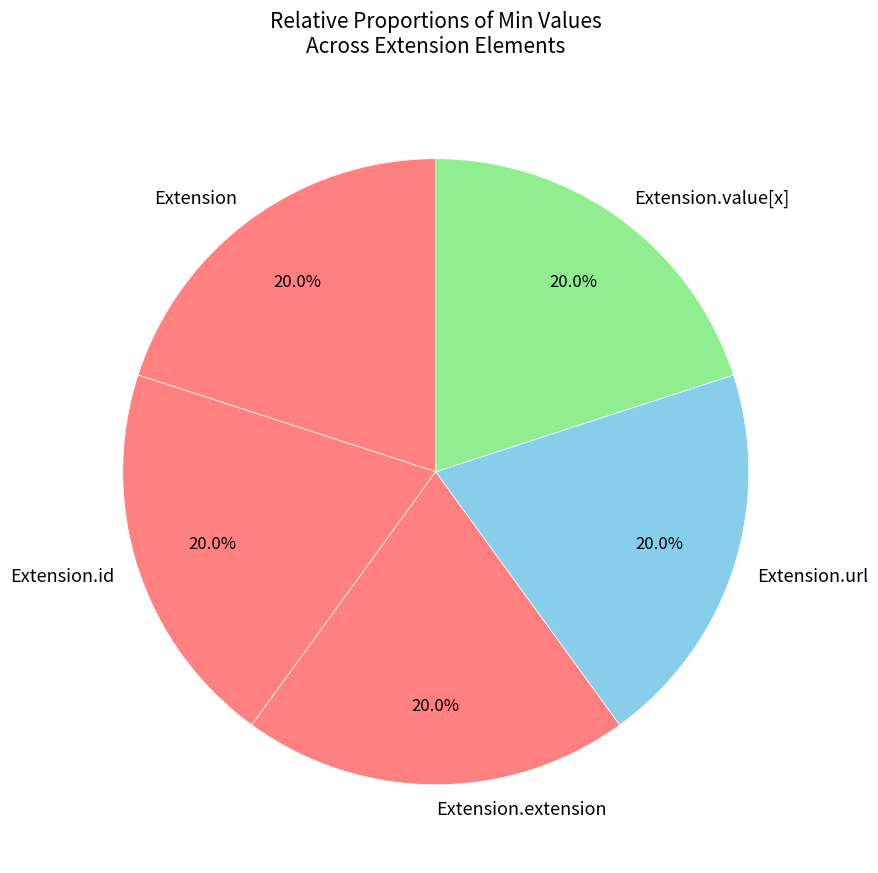

True or false: Extension.value[x] accounts for 13% of the total.

False